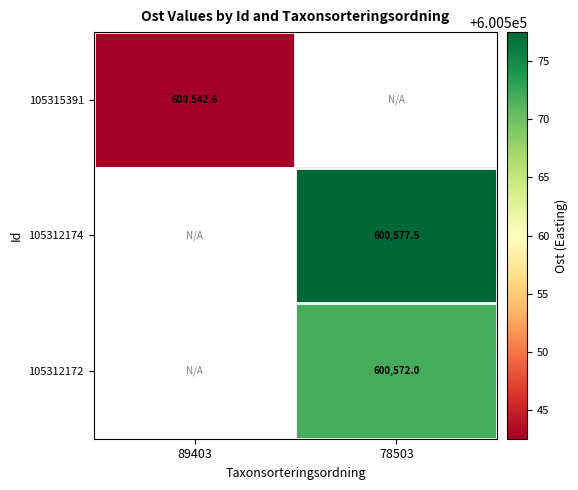

Which label corresponds to the smallest value in the chart?

89403